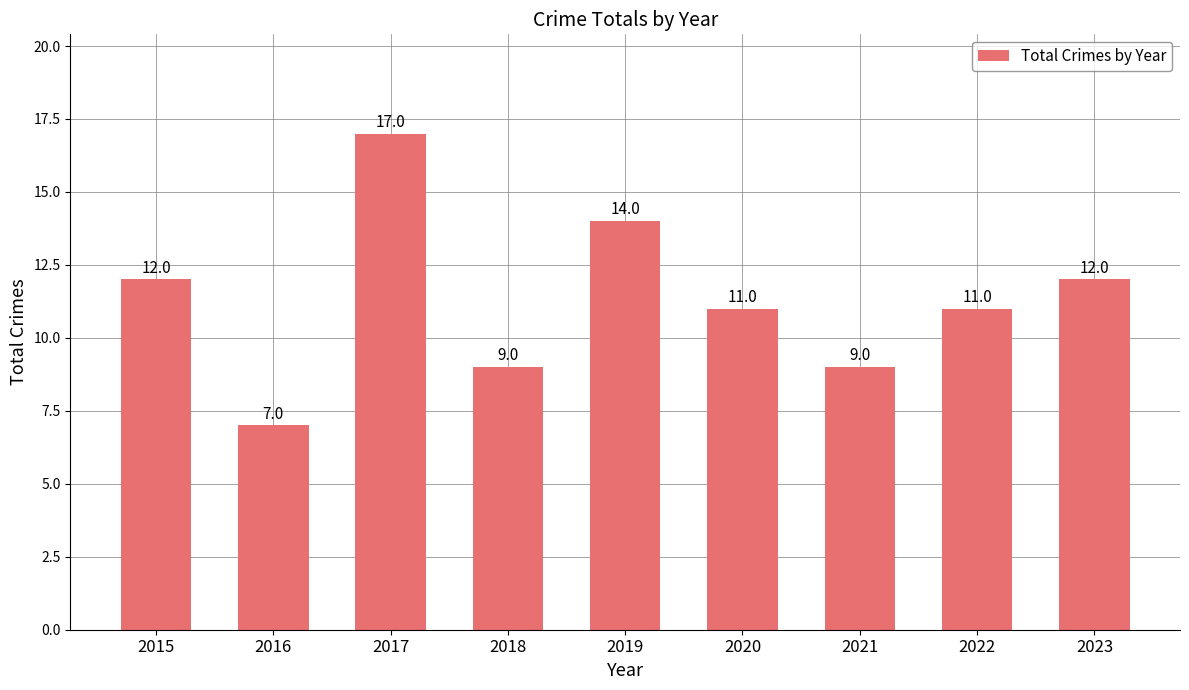

What is the change in value from 2016 to 2017?

+10